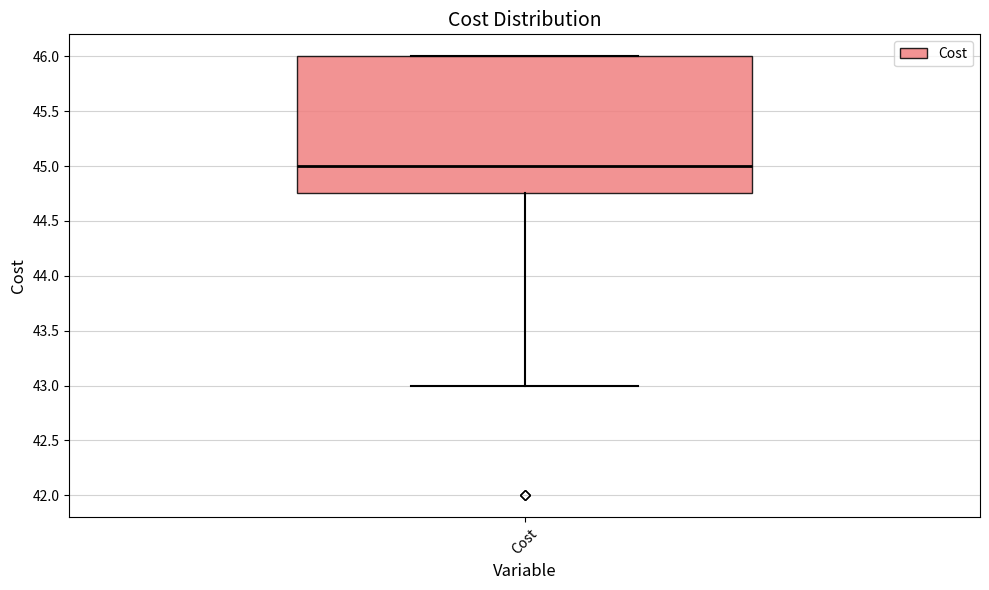

Read this box plot against the y-axis: the position of the median line, the range covered by the box, and the ends of both whiskers. The values are not printed on the chart, so give them approximately, as read against the axis.

median 45.00, box 44.75 to 46.00, whiskers 43.00 to 46.00